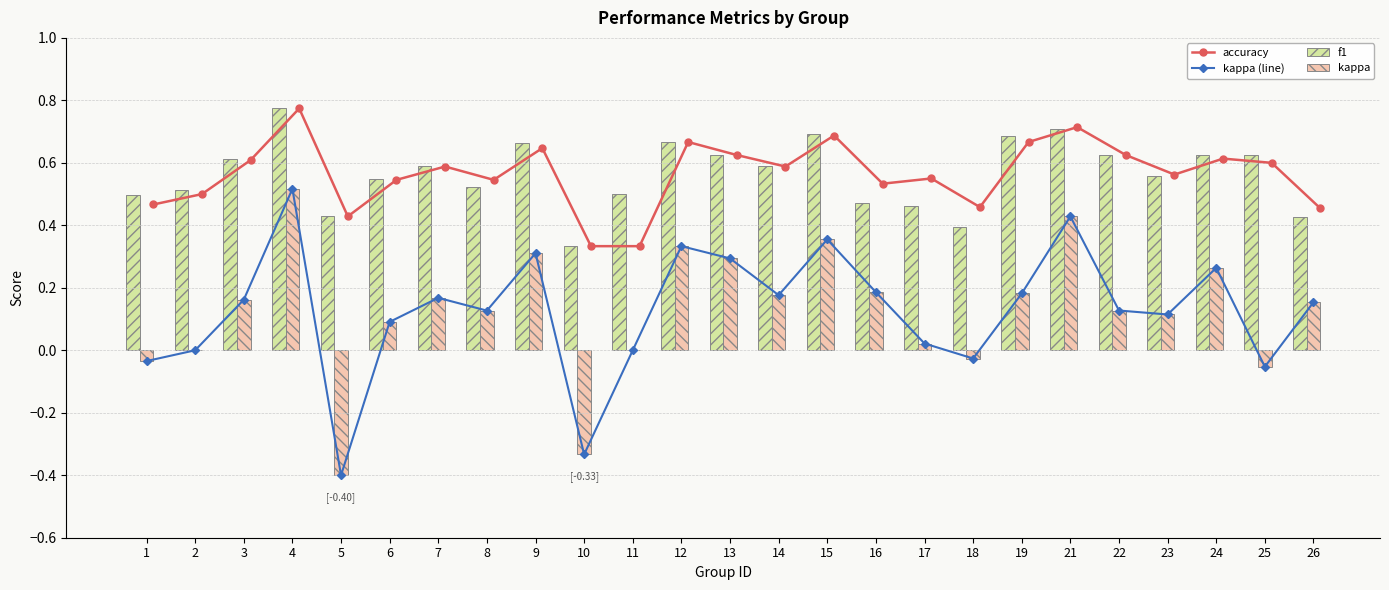

Is it true that f1 equals 0.4 at 5?

True